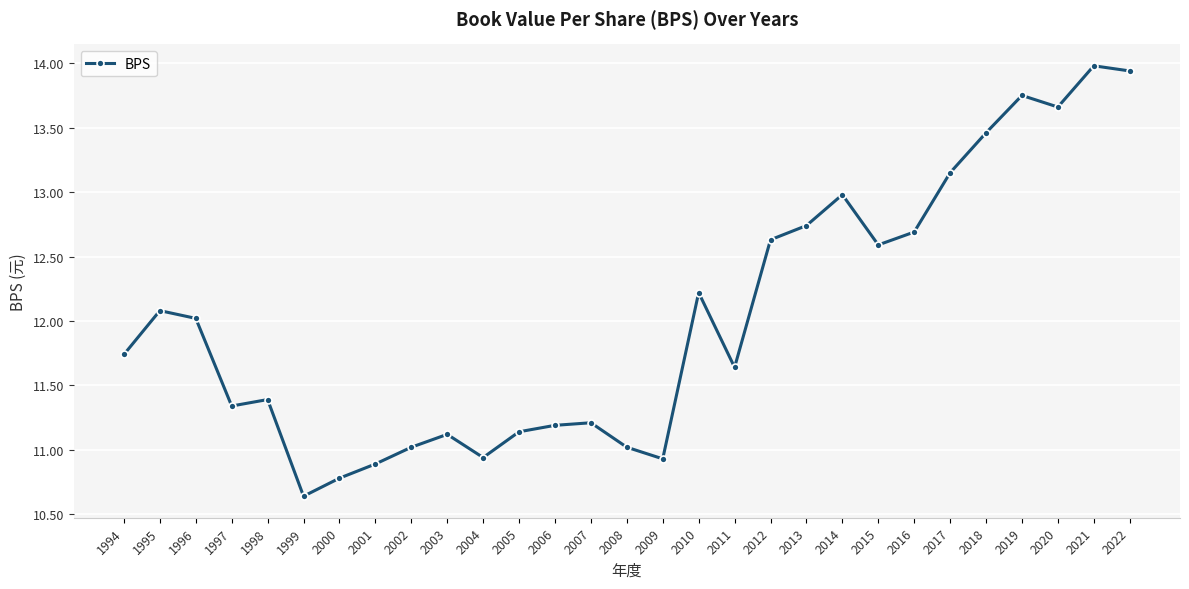

At which label is the value closest to 12?

1996